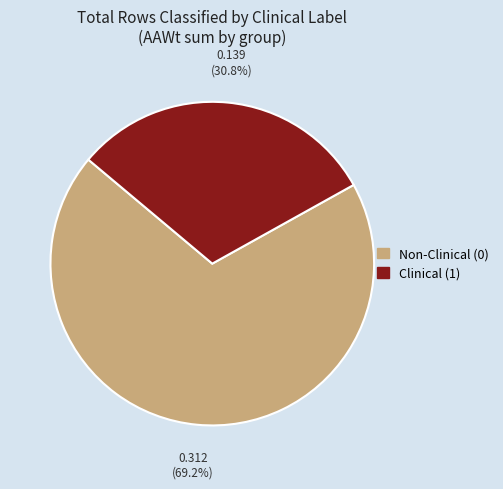

Which slice is the largest?

Non-Clinical (0)